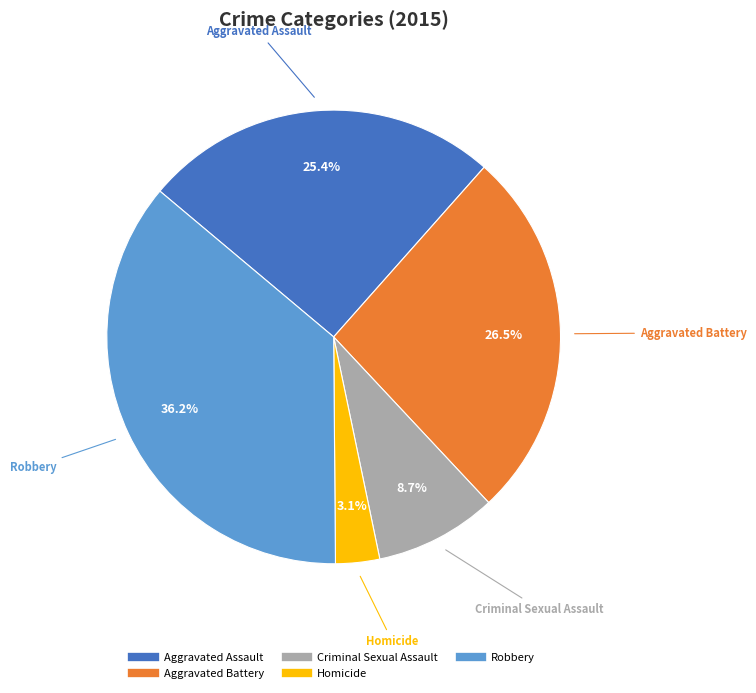

Between Robbery and Aggravated Battery, which is larger?

Robbery